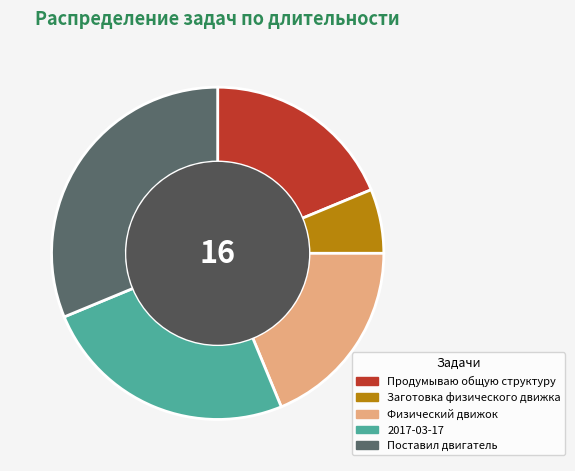

Is it true that Продумываю общую структуру is 27% of the pie?

False